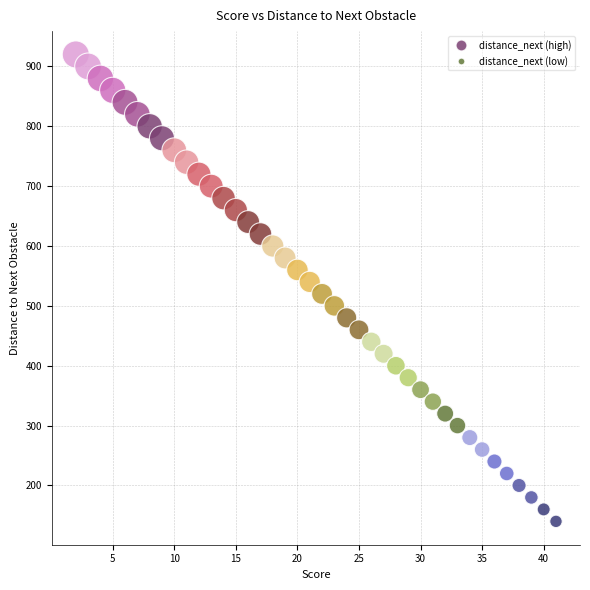

What is the range of X values (max minus min)?

39